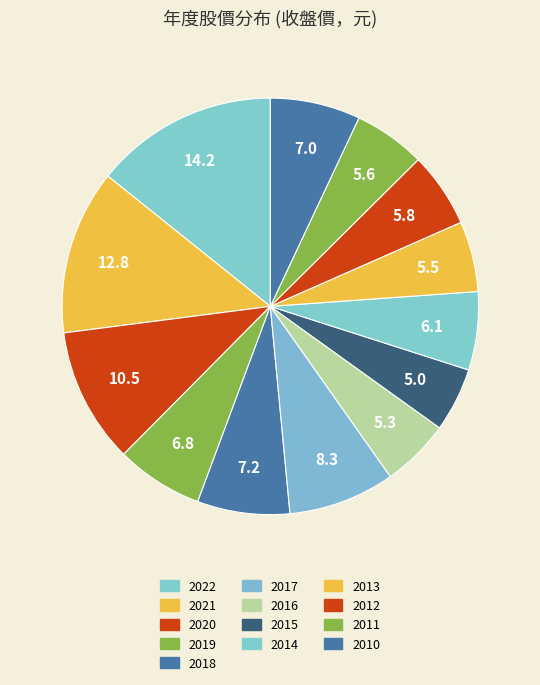

Count the number of slices in the pie.

13